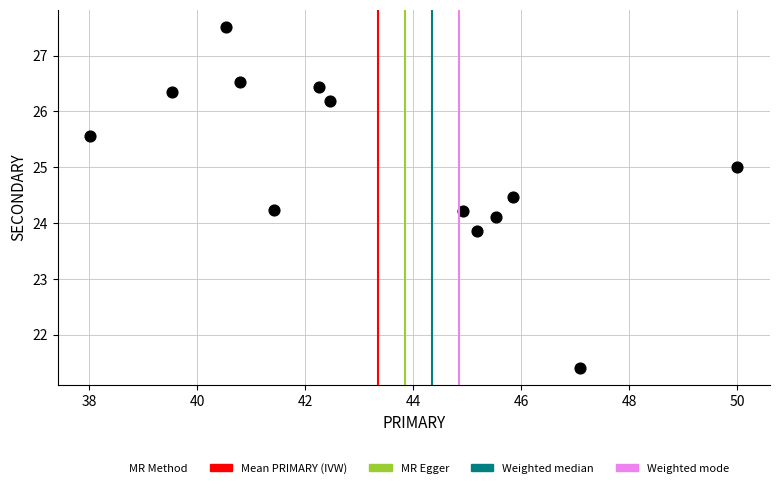

What is the range of Y values (max minus min)?

6.1